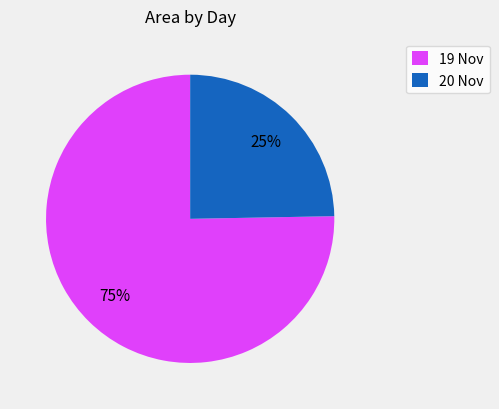

To the nearest percent, what is the average slice percentage?

50%